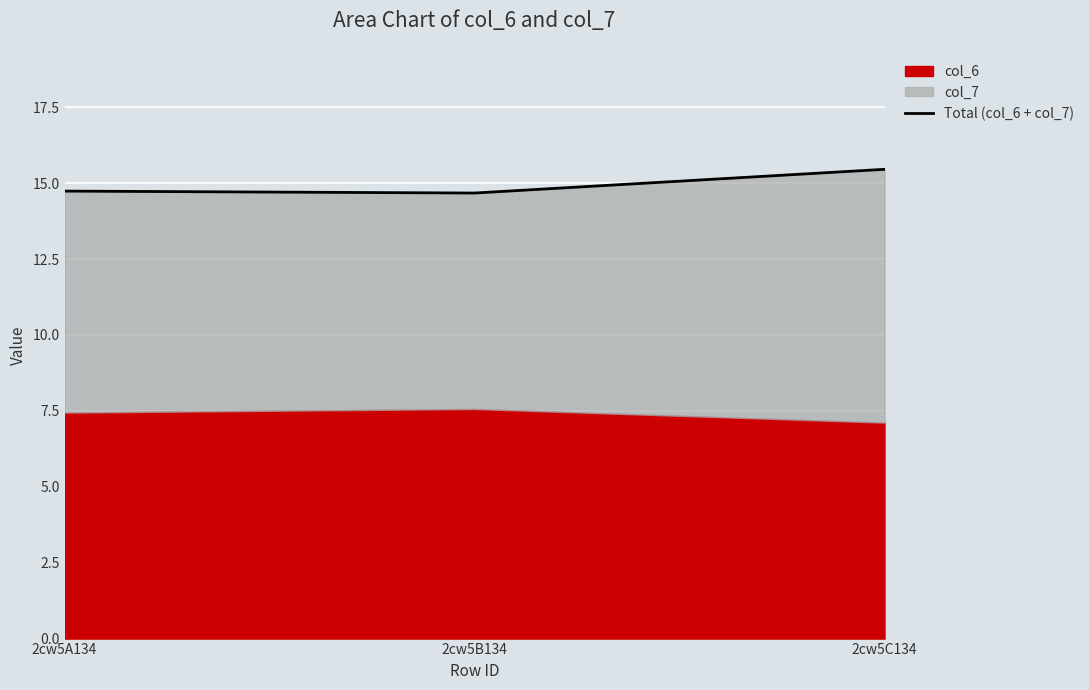

At which category does the chart reach its minimum across all series?

2cw5B134